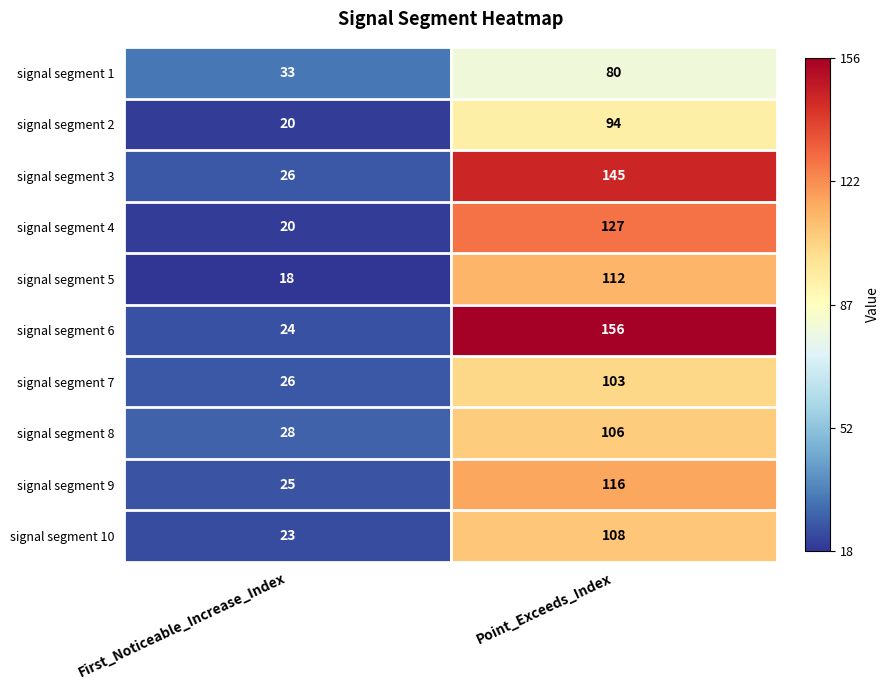

Which series has the largest range (max minus min)?

signal segment 6